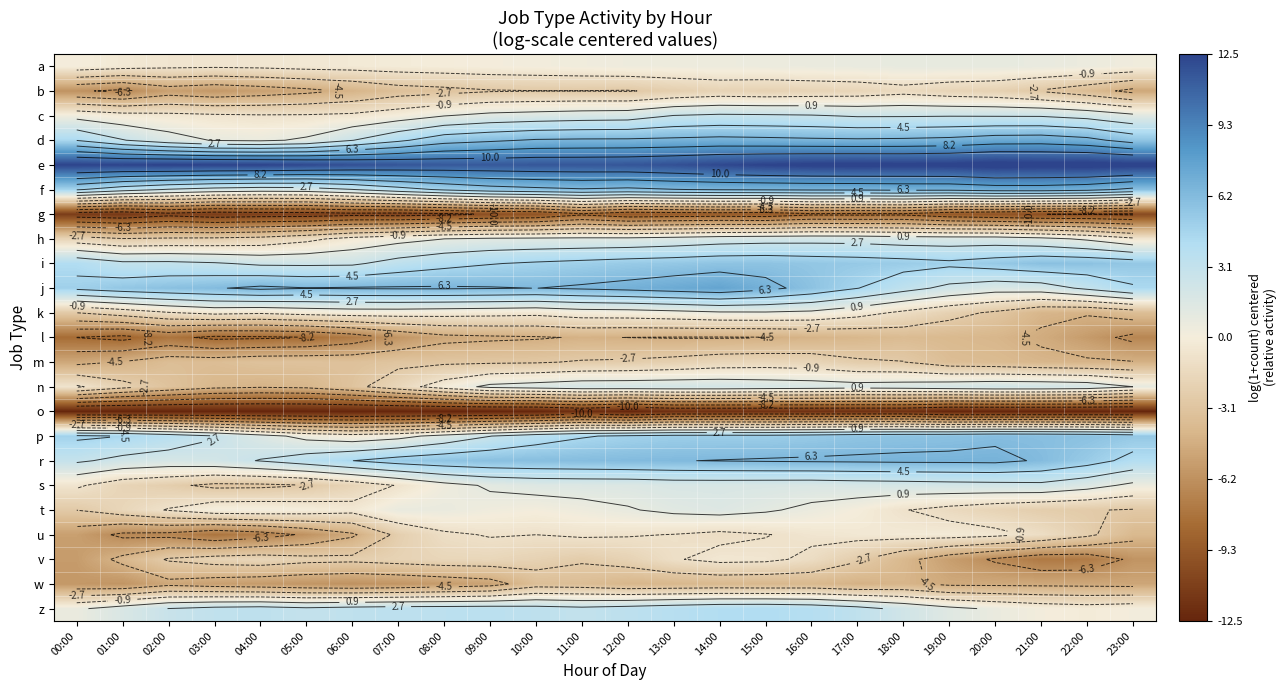

At which category is the sum across all series the highest?

14:00